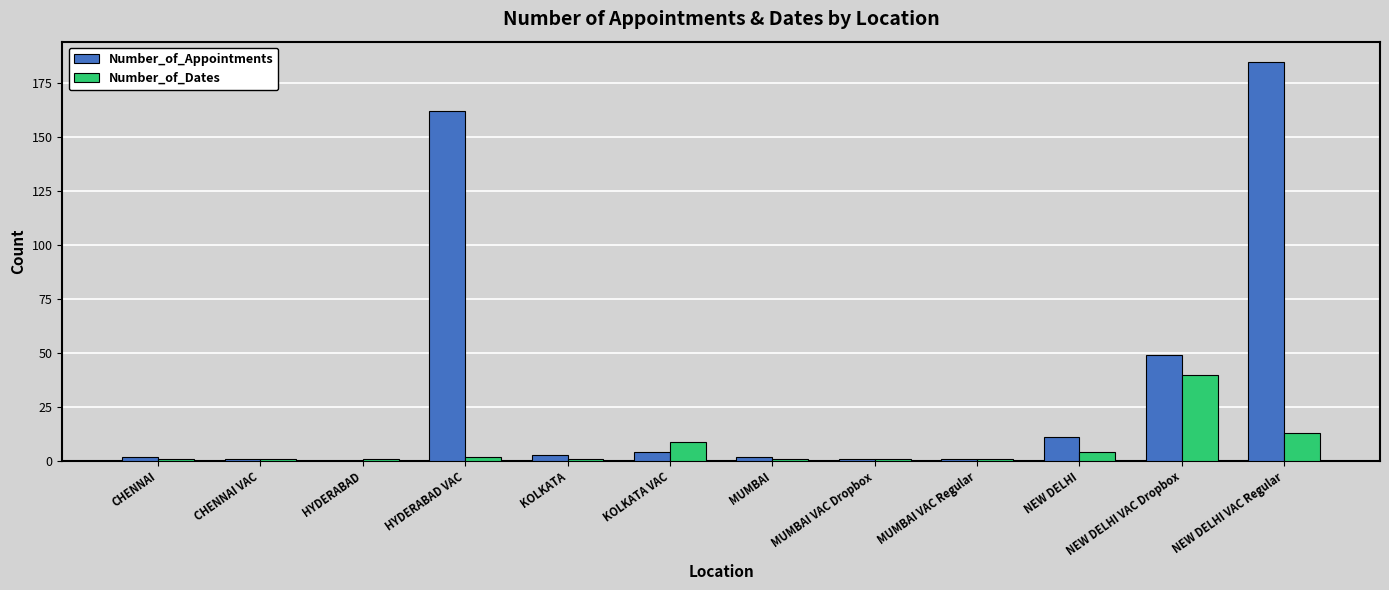

Which series has the largest total across all categories?

Number_of_Appointments